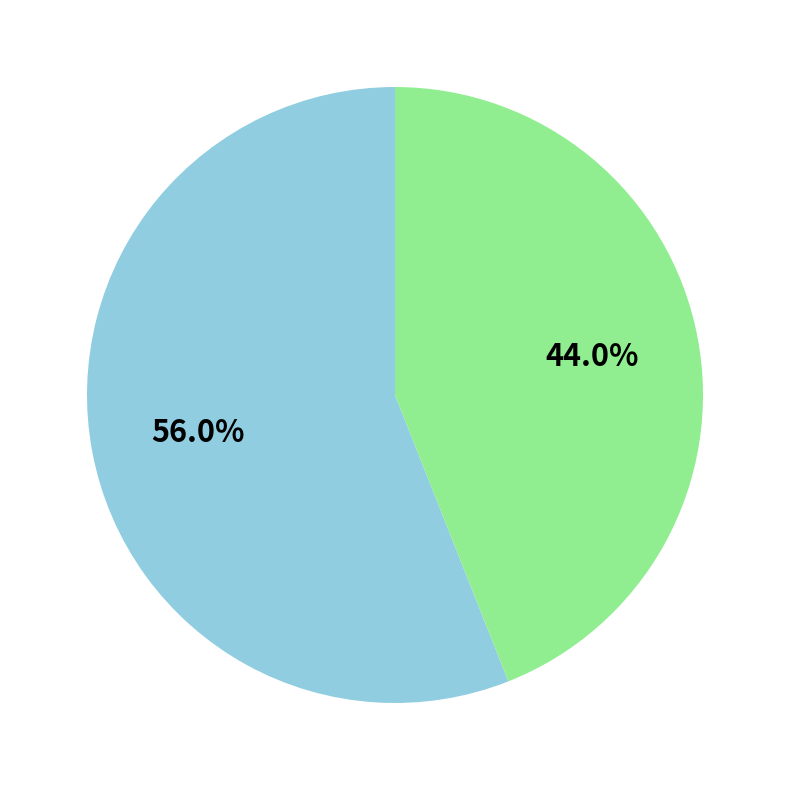

Is there any slice that represents more than half of the pie?

Yes